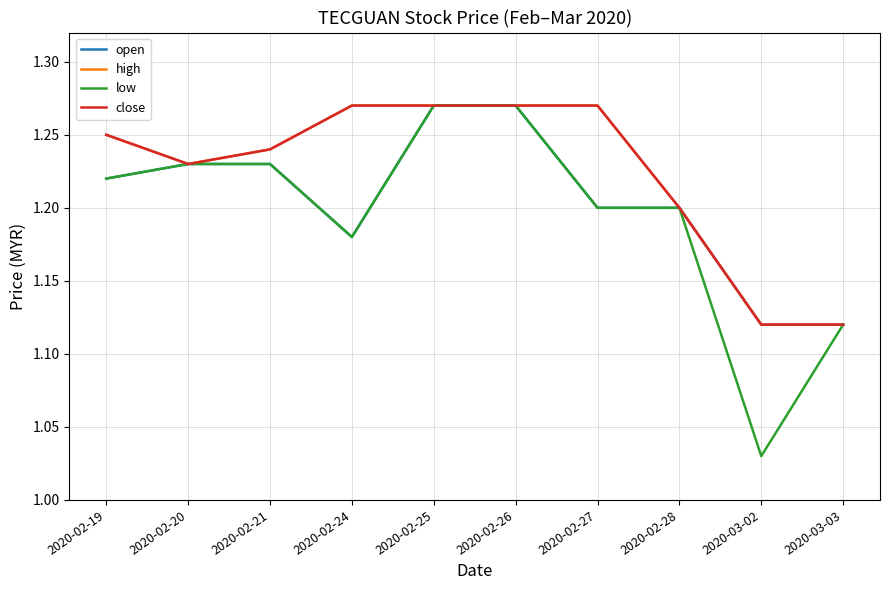

What is the sum of all low values?

11.9